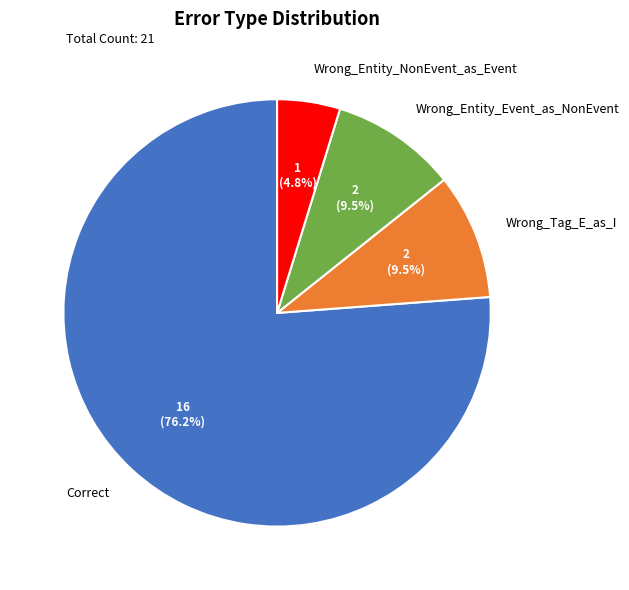

Combined, what portion of the pie is Wrong_Entity_Event_as_NonEvent and Correct?

85.7%